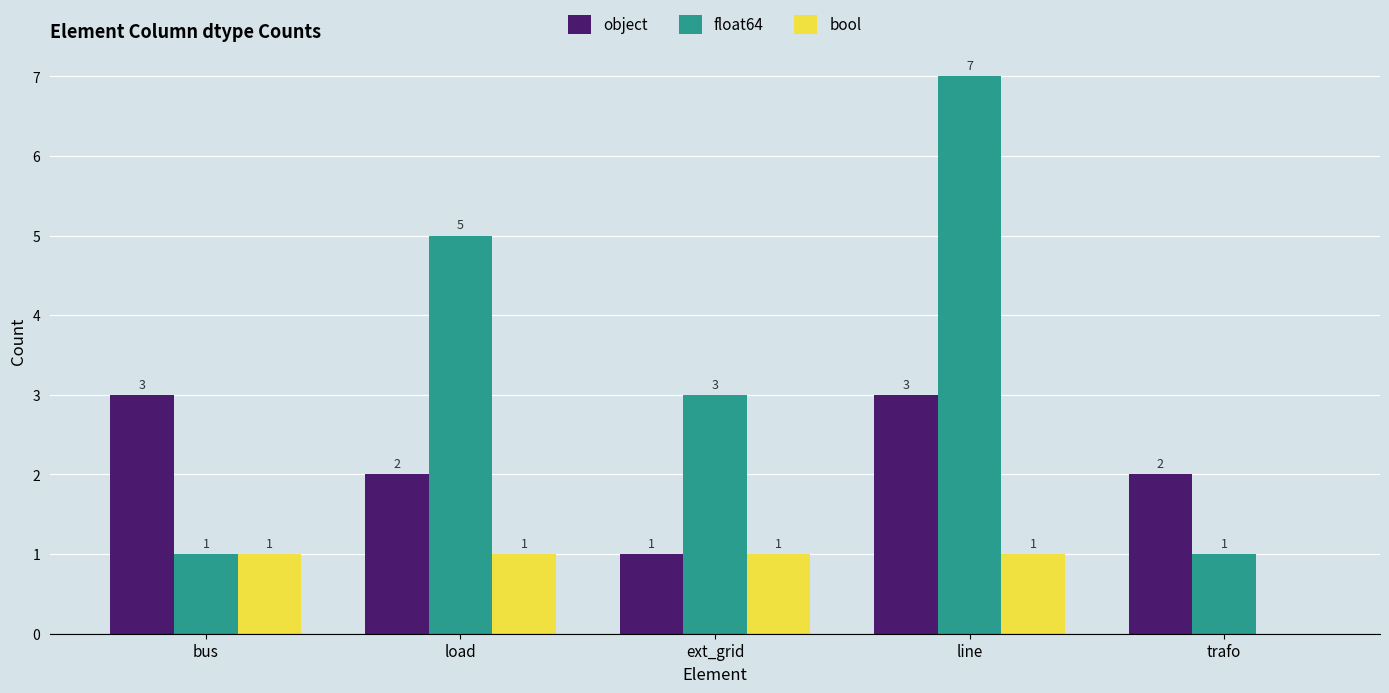

What is the total value across all series at line?

11